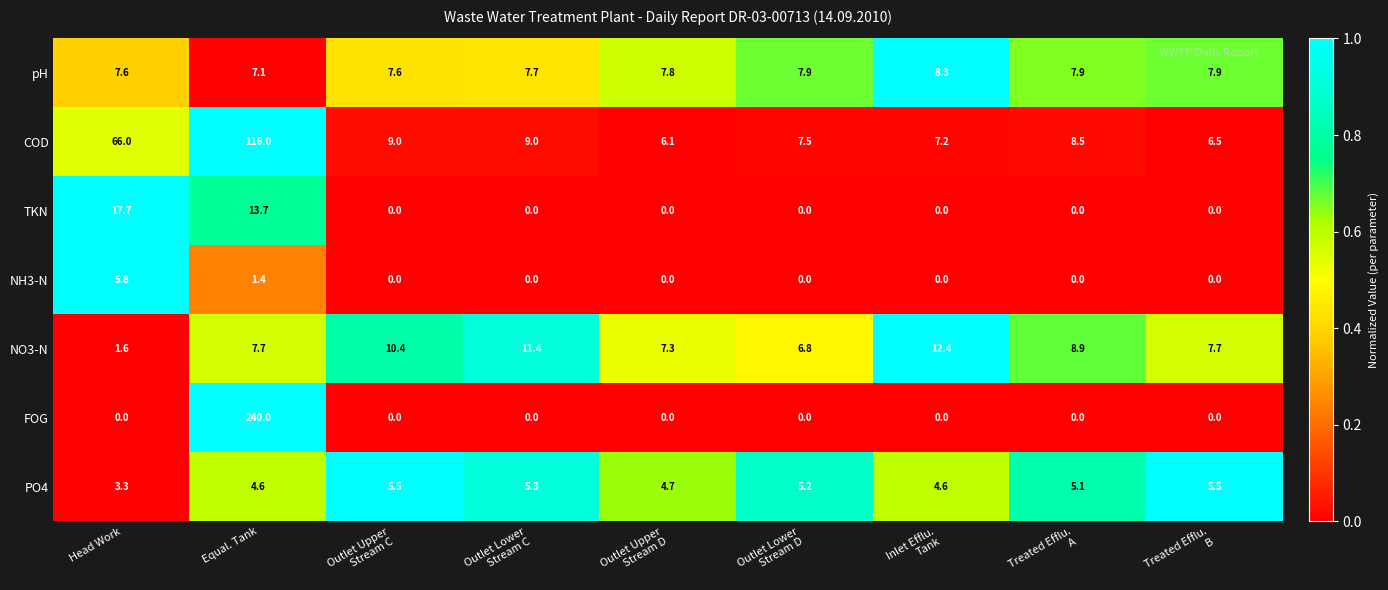

At which label does NO3-N reach its minimum?

Head Work